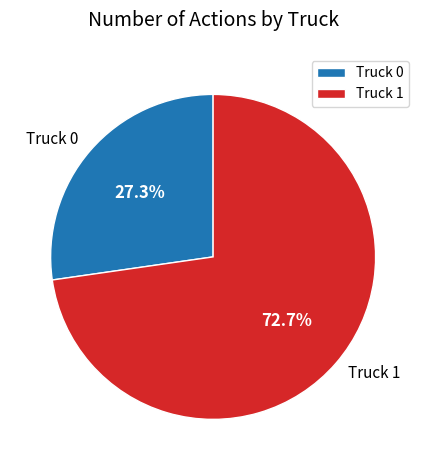

What is the total percentage of Truck 1 and Truck 0?

100.0%